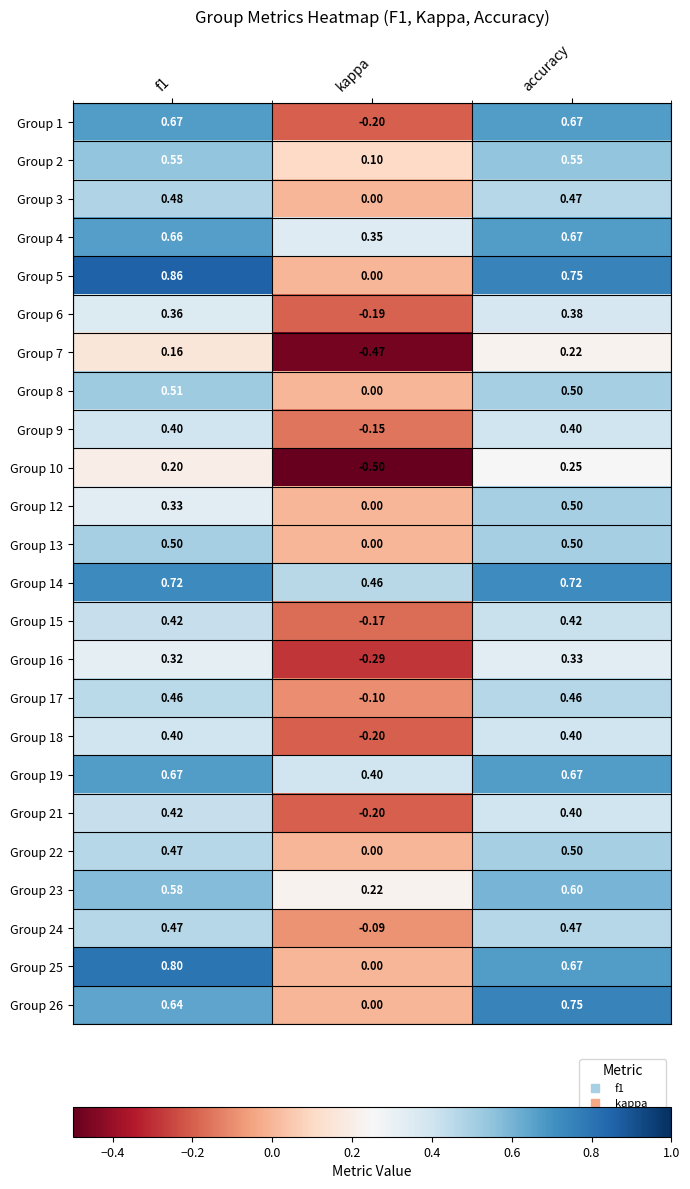

At which label is Group 26 closest to 0?

kappa